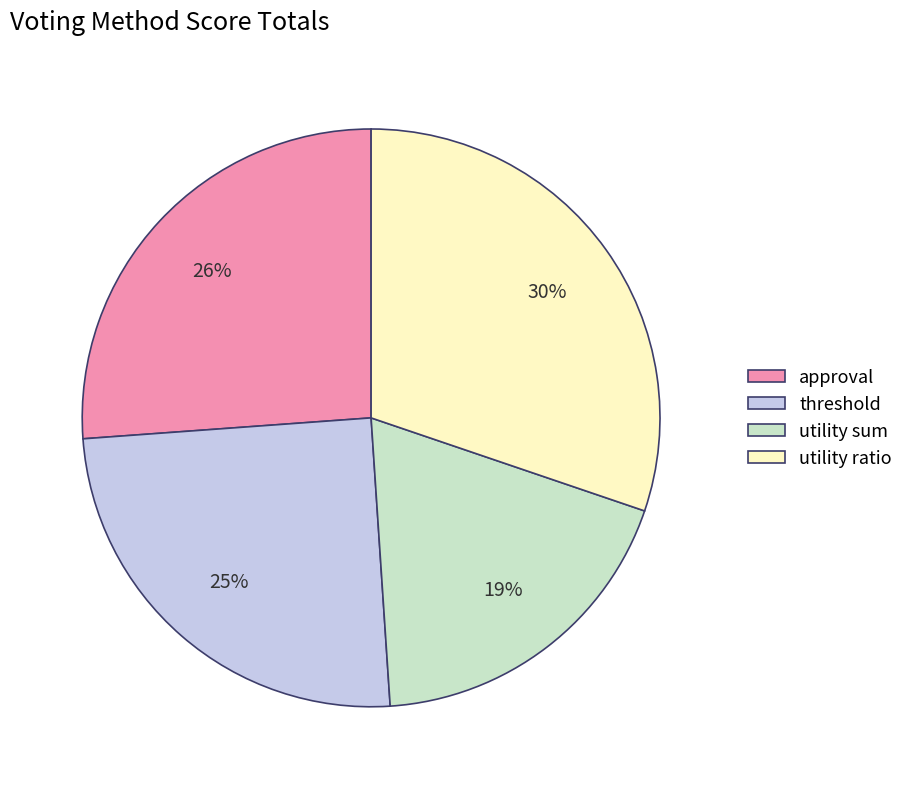

How many segments does this pie chart have?

4